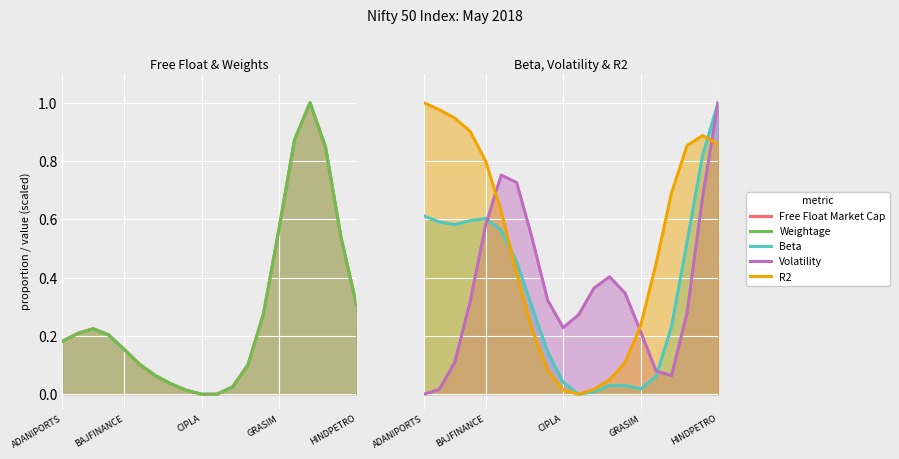

What is the value of the Free Float Market Cap point at the 6th from the left?

0.1